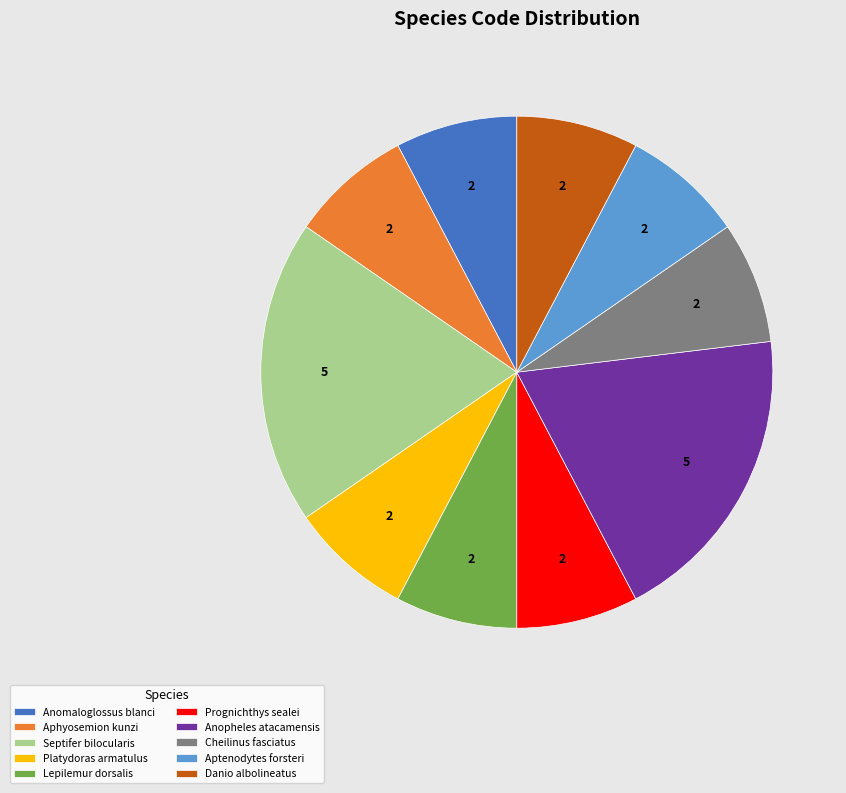

Is there any slice that represents more than half of the pie?

No